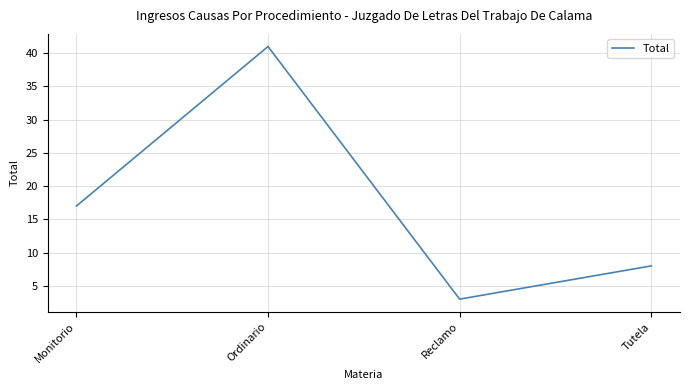

Rank the categories by value from lowest to highest.

Reclamo, Tutela, Monitorio, Ordinario